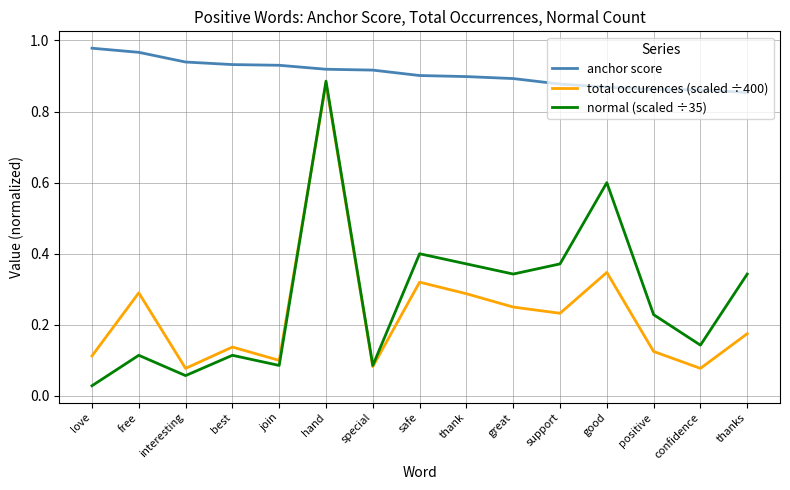

True or false: anchor score and normal (scaled ÷35) cross at least once.

False